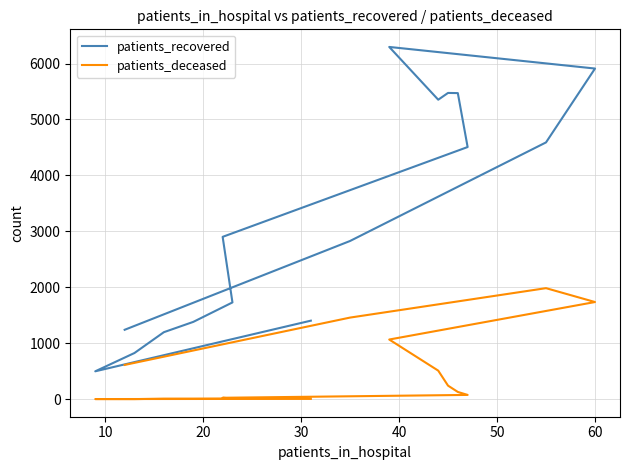

Rank the series at 50 from lowest to highest value.

patients_deceased, patients_recovered